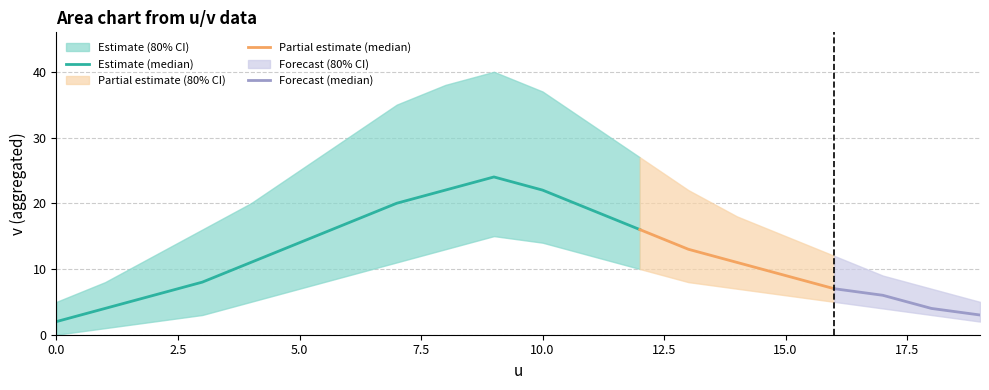

What value does the median series have at 16, to the nearest 10?

10